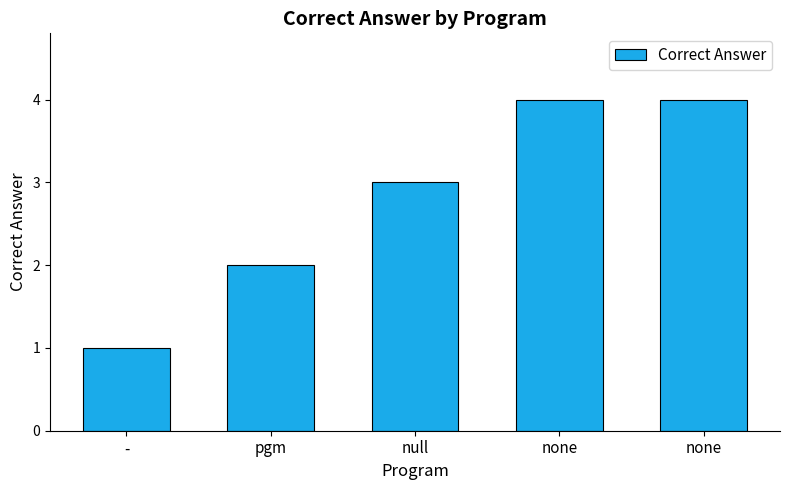

Is it true that the value at - is 1?

True